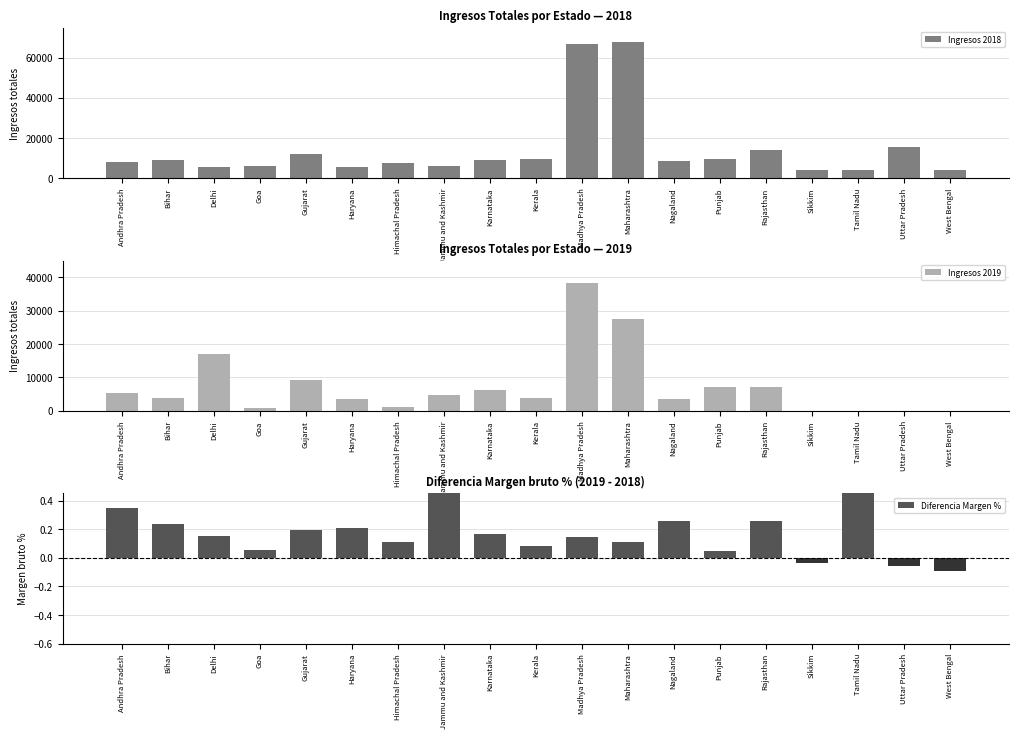

What is the label of the 13th bar from the left?

Nagaland